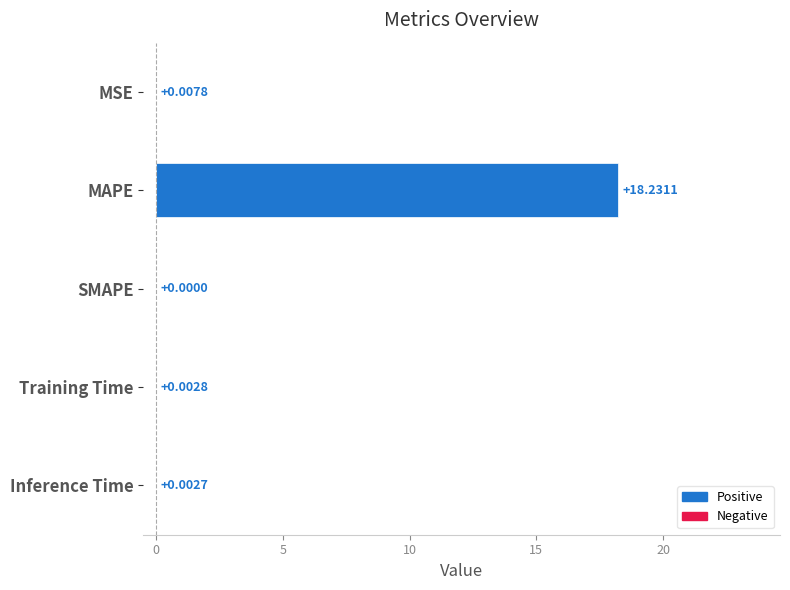

At which category does the chart reach its peak across all series?

MAPE